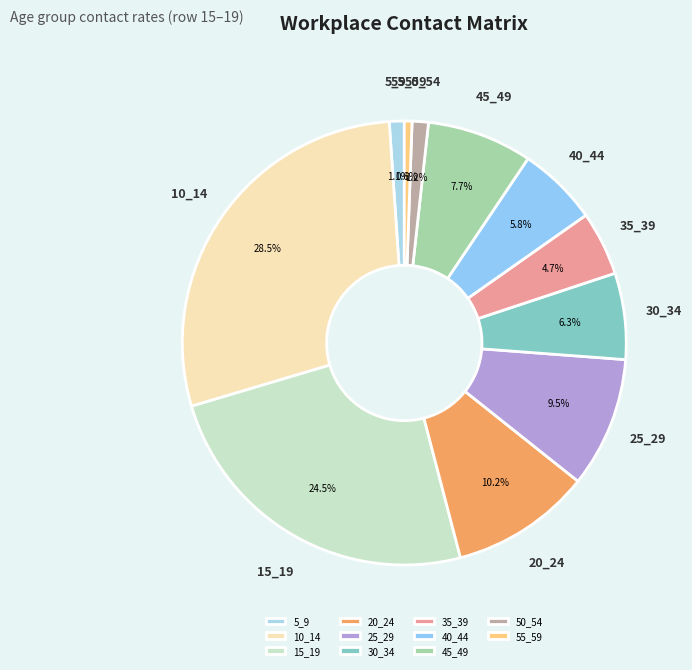

Do 40_44 and 55_59 together represent more than half of the pie?

No